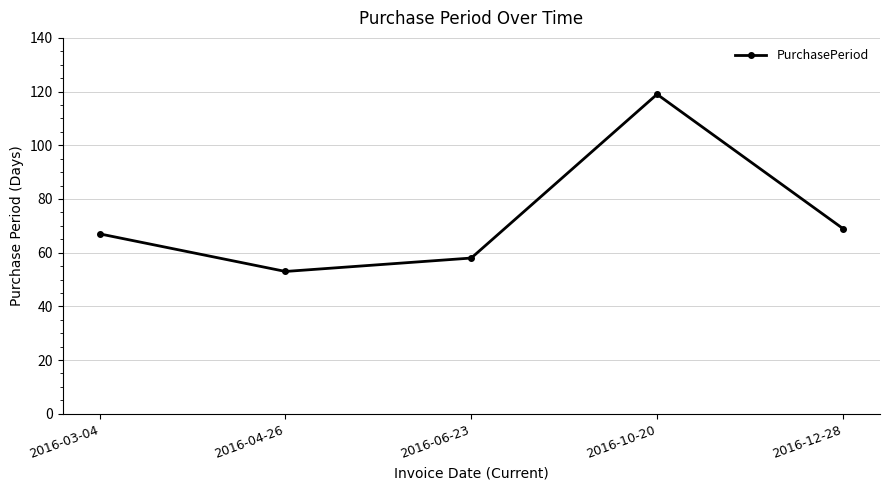

Which category has the lowest value across all series?

2016-04-26